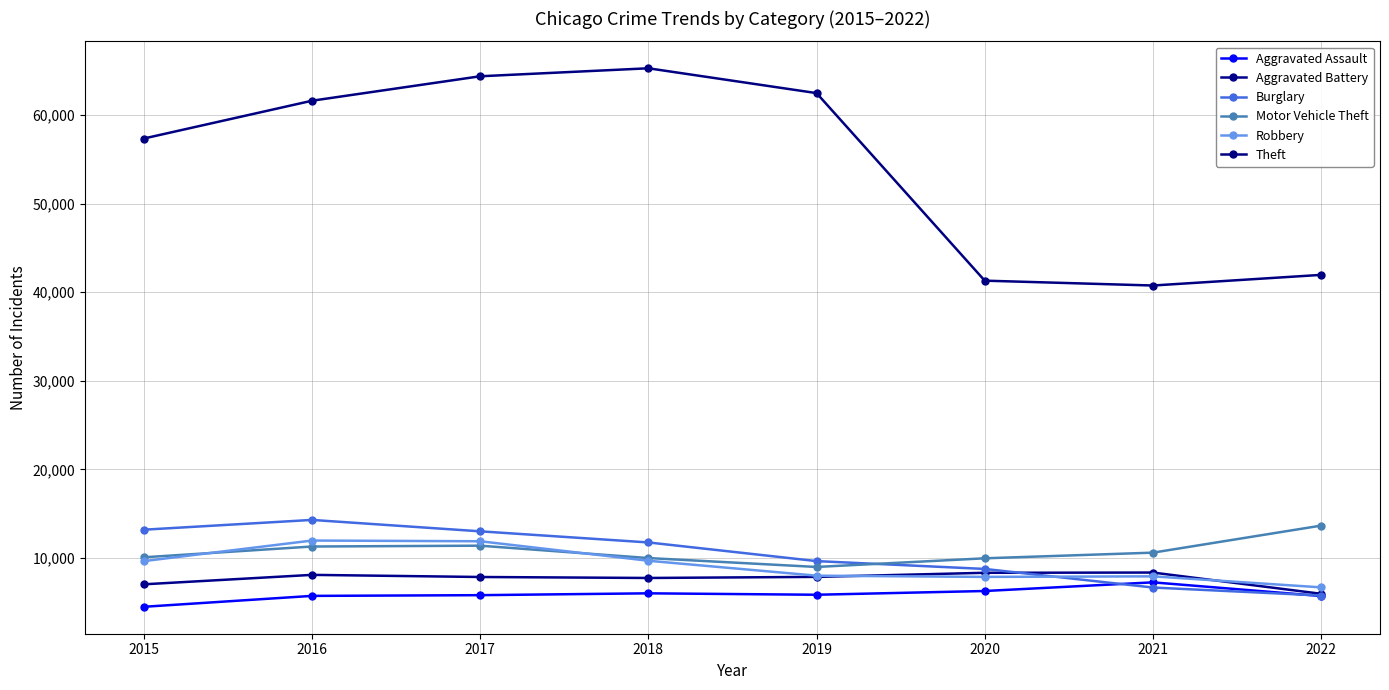

Rank the series by their maximum value, from lowest to highest.

Aggravated Assault, Aggravated Battery, Robbery, Motor Vehicle Theft, Burglary, Theft